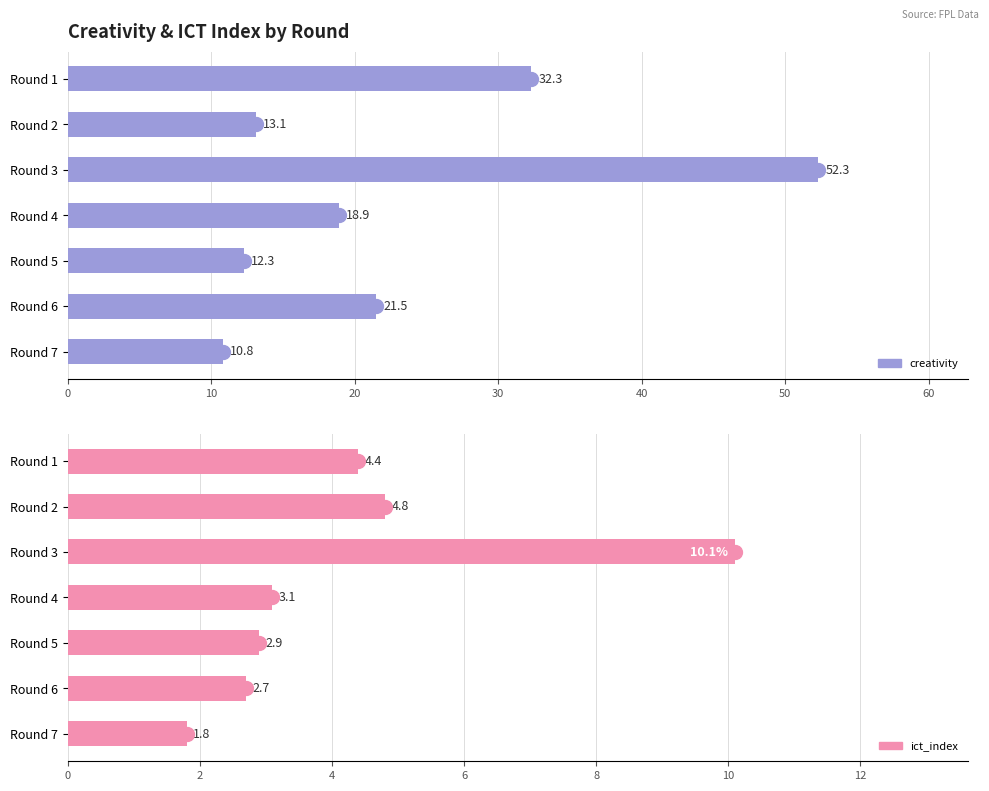

Reading left to right, transcribe all the data shown in this chart.

creativity: 32.3	13.1	52.3	18.9	12.3	21.5	10.8
ict_index: 4.4	4.8	10.1	3.1	2.9	2.7	1.8